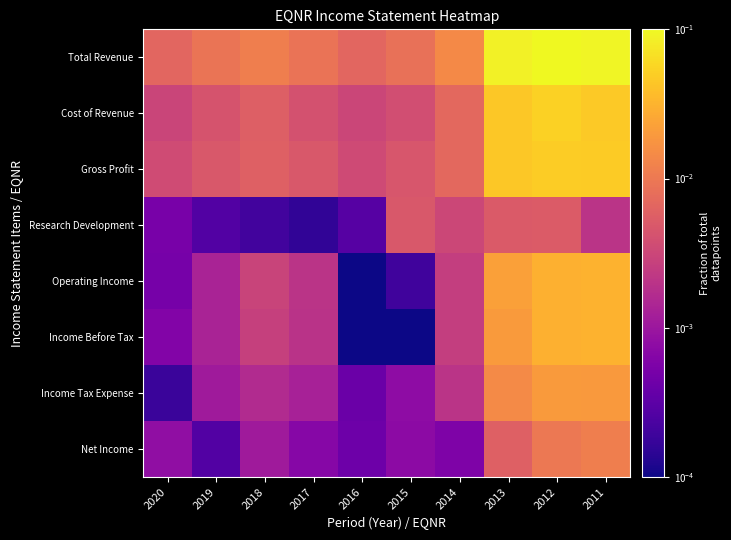

Reading right to left, list all the values displayed in this chart.

Total Revenue: 2011=0.1	2012=0.1	2013=0.1	2014=0.0	2015=0.0	2016=0.0	2017=0.0	2018=0.0	2019=0.0	2020=0.0
Cost of Revenue: 2011=0.0	2012=0.1	2013=0.0	2014=0.0	2015=0.0	2016=0.0	2017=0.0	2018=0.0	2019=0.0	2020=0.0
Gross Profit: 2011=0.0	2012=0.0	2013=0.0	2014=0.0	2015=0.0	2016=0.0	2017=0.0	2018=0.0	2019=0.0	2020=0.0
Research Development: 2011=0.0	2012=0.0	2013=0.0	2014=0.0	2015=0.0	2016=0.0	2017=0.0	2018=0.0	2019=0.0	2020=0.0
Operating Income: 2011=0.0	2012=0.0	2013=0.0	2014=0.0	2015=0.0	2016=0.0	2017=0.0	2018=0.0	2019=0.0	2020=0.0
Income Before Tax: 2011=0.0	2012=0.0	2013=0.0	2014=0.0	2015=0.0	2016=0.0	2017=0.0	2018=0.0	2019=0.0	2020=0.0
Income Tax Expense: 2011=0.0	2012=0.0	2013=0.0	2014=0.0	2015=0.0	2016=0.0	2017=0.0	2018=0.0	2019=0.0	2020=0.0
Net Income: 2011=0.0	2012=0.0	2013=0.0	2014=0.0	2015=0.0	2016=0.0	2017=0.0	2018=0.0	2019=0.0	2020=0.0